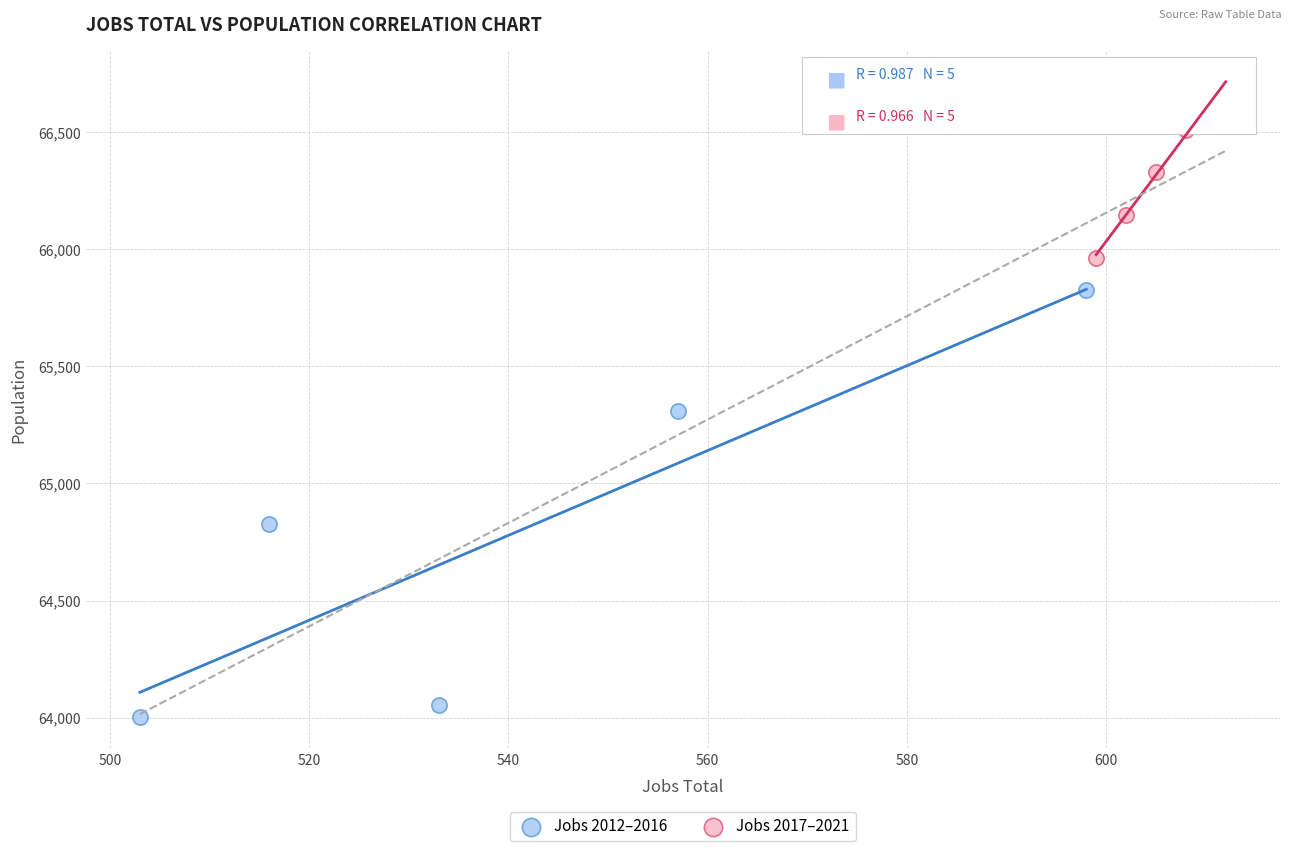

Which series reaches the maximum Y coordinate?

Jobs 2017–2021